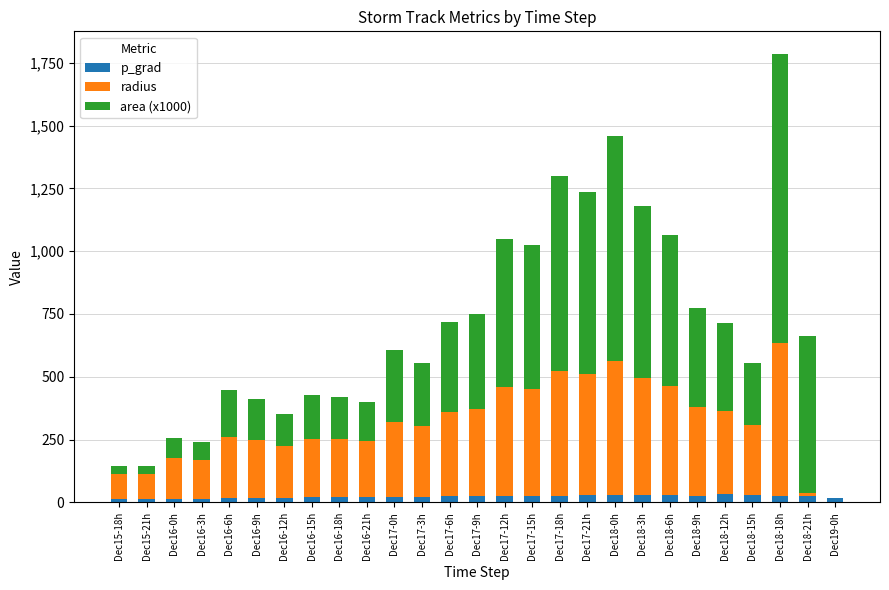

The p_grad series shows 17.9 at Dec19-0h. True or false?

True